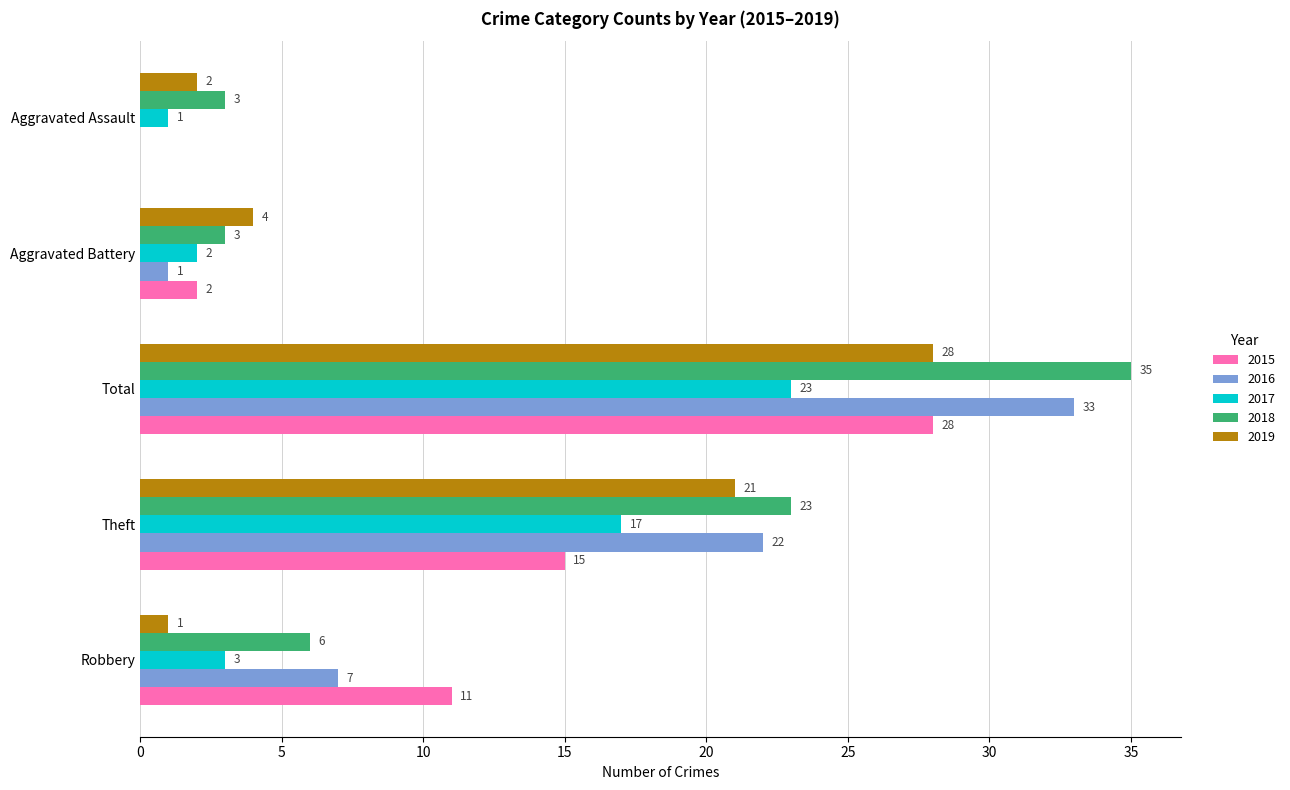

Read the 2017 value at Total, to the nearest 10.

20